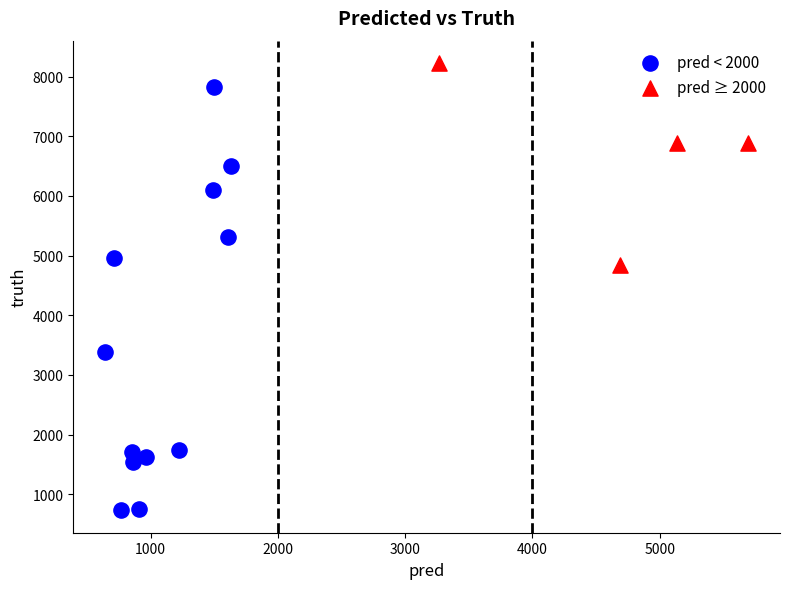

Which series has the largest Y range (max minus min)?

pred < 2000